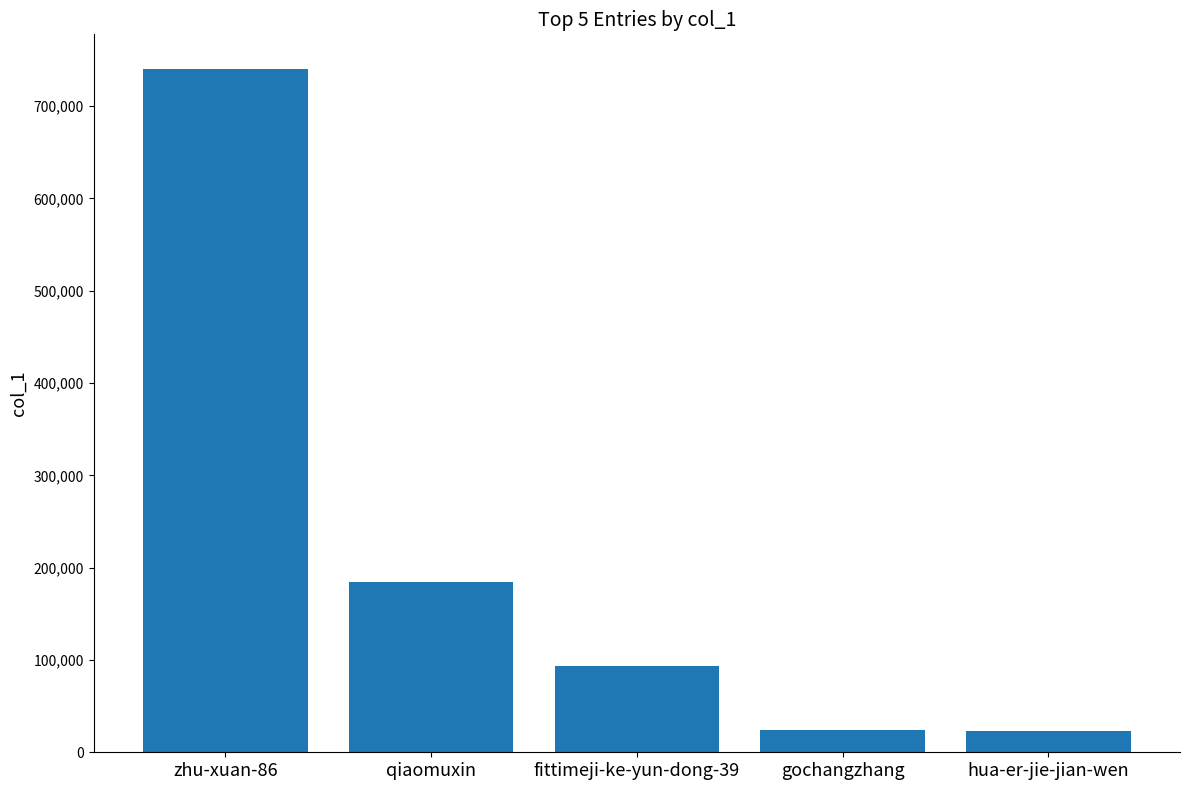

At which label is the value closest to 381930?

qiaomuxin